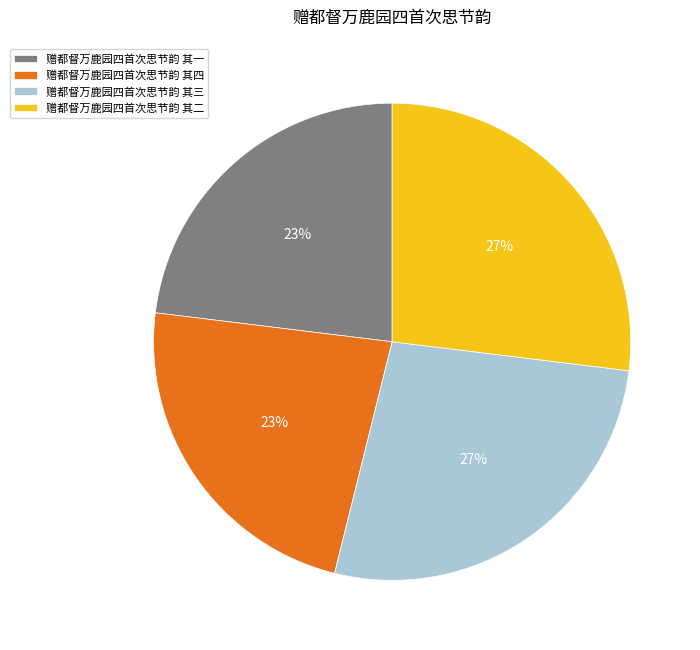

Is there any slice that represents more than half of the pie?

No